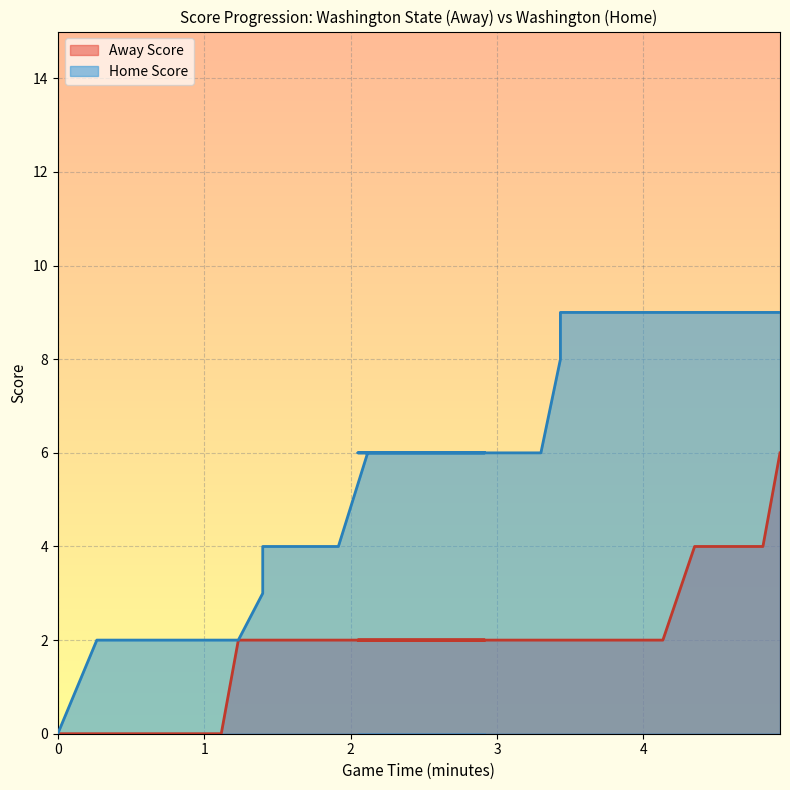

How many data points in Home Score are less than 6?

12